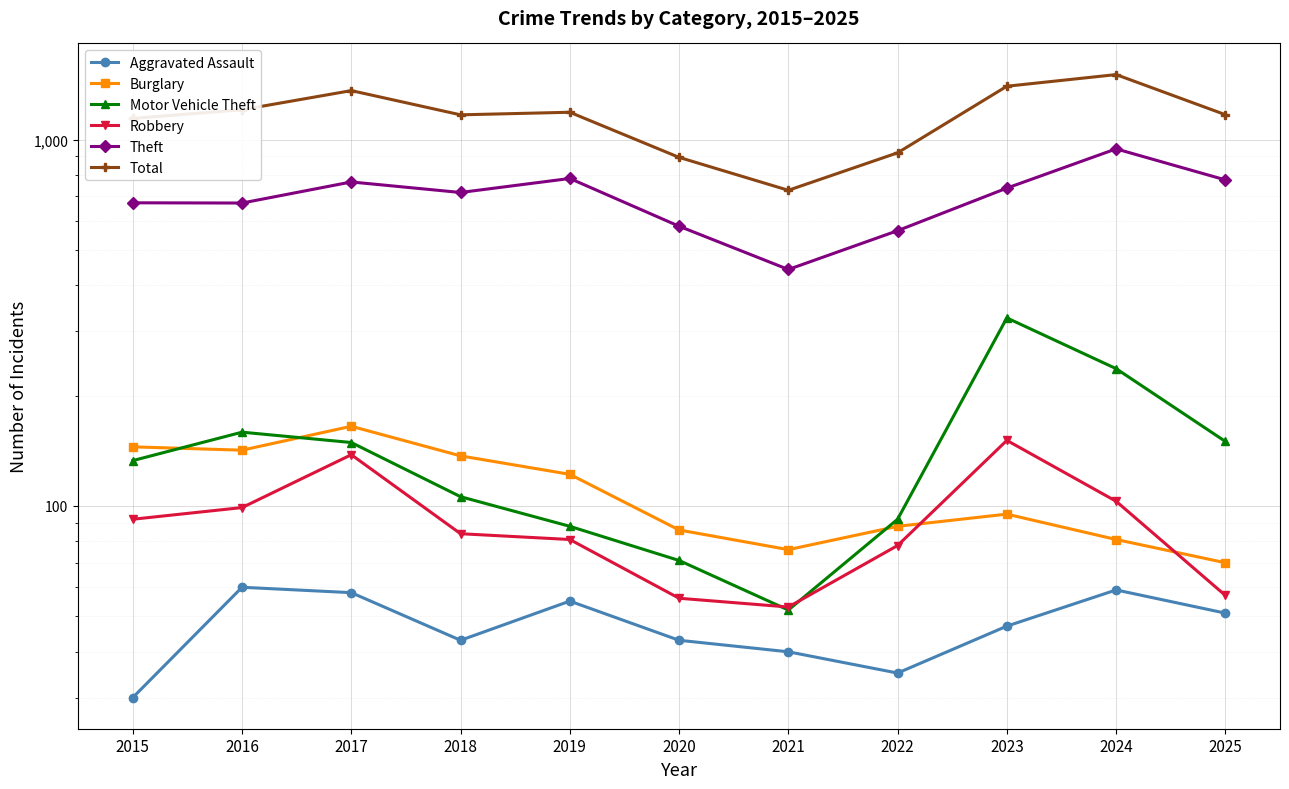

Between 2023 and 2024, which series saw the biggest shift?

Theft